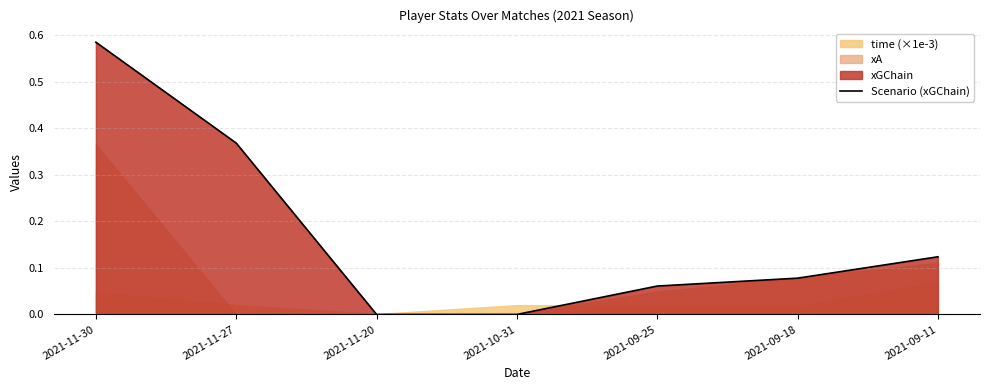

How many lines are shown in the chart?

1